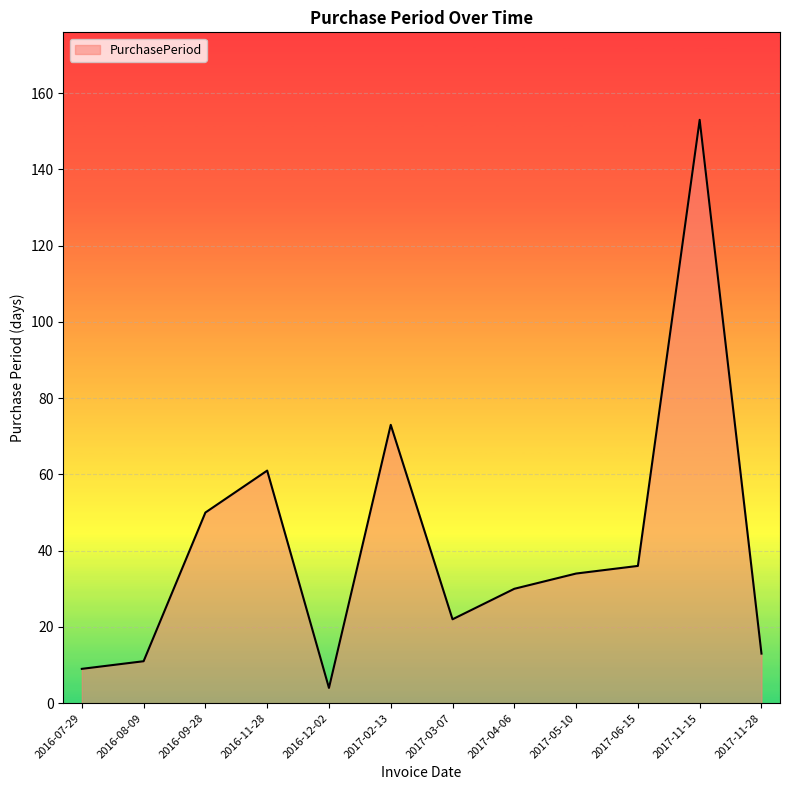

What is the minimum value shown in the chart?

4